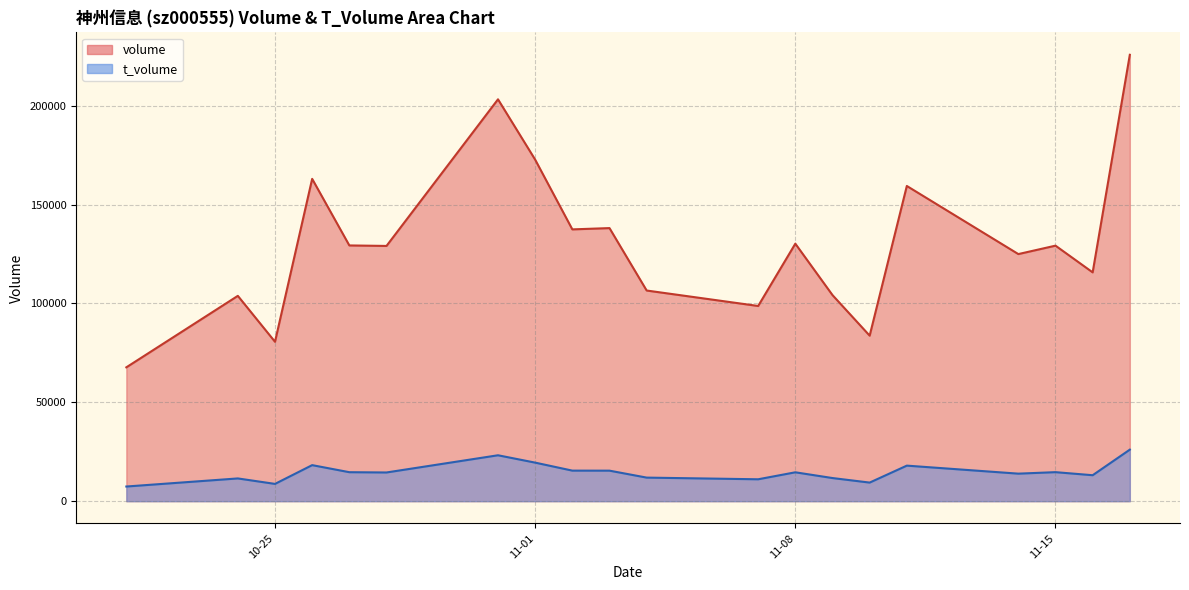

Rank the series by their maximum value, from highest to lowest.

volume, t_volume